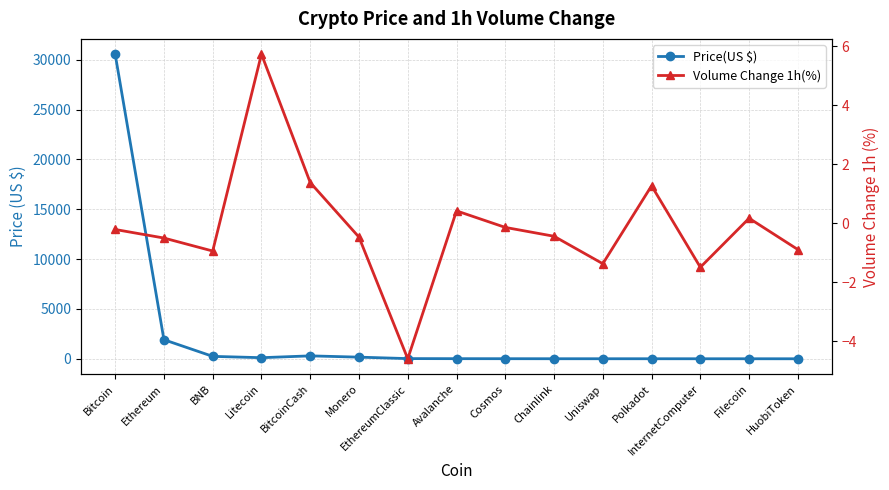

What is the value of the Volume Change 1h(%) point at the 11th from the left?

-1.4